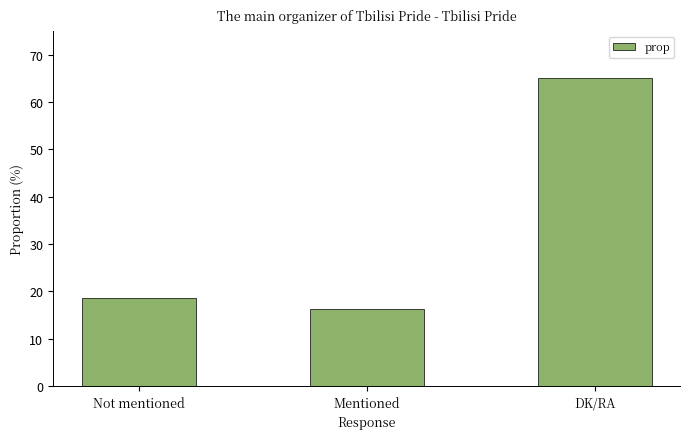

What is the difference between the maximum and minimum values?

48.6